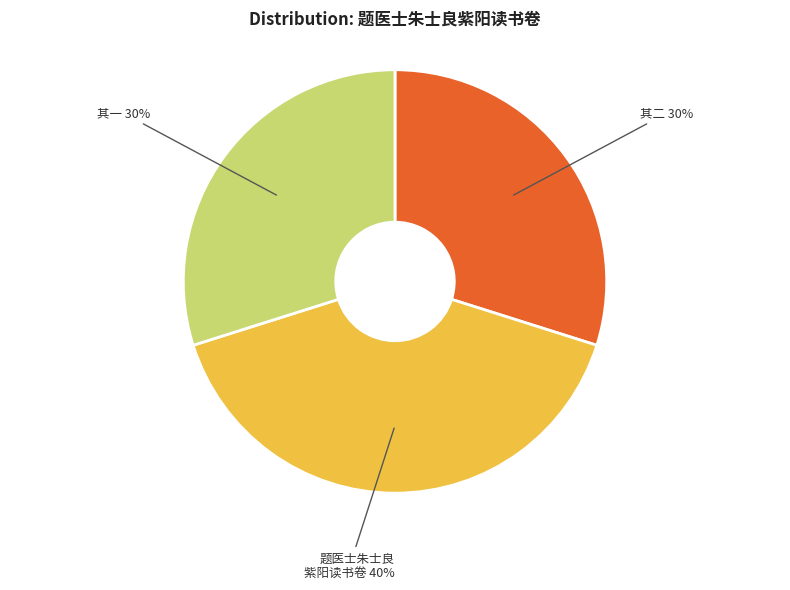

To the nearest percent, what is the difference between the largest and smallest slice percentages?

10%